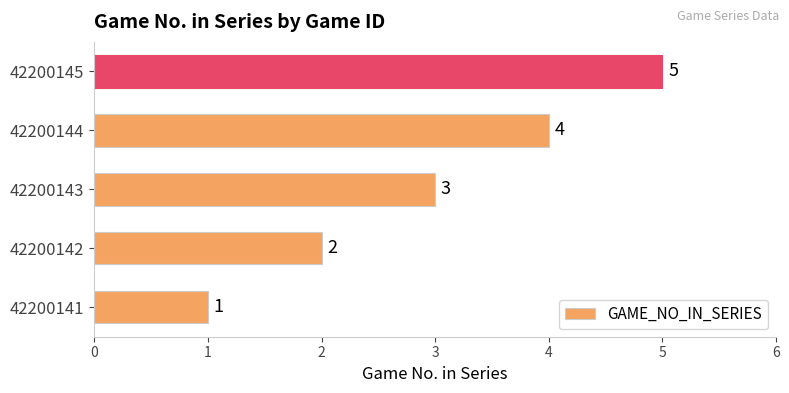

Rank the categories by value from lowest to highest.

42200141, 42200142, 42200143, 42200144, 42200145